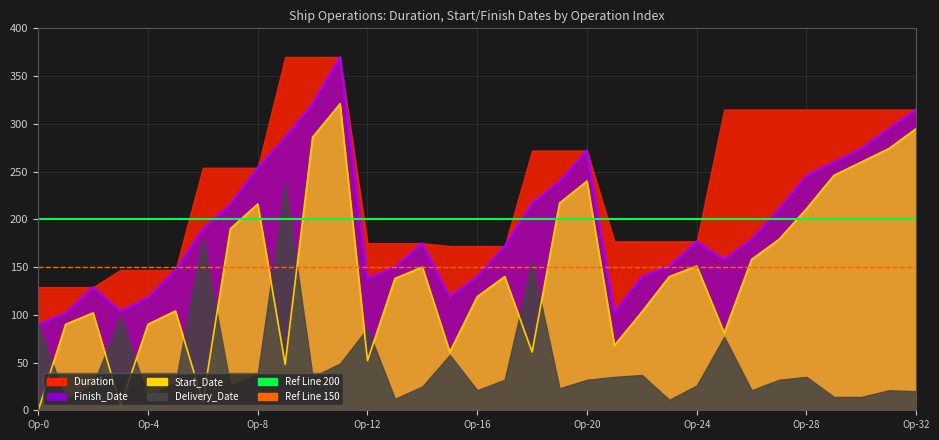

The value of Start_Date at 30 is 355. True or false?

False